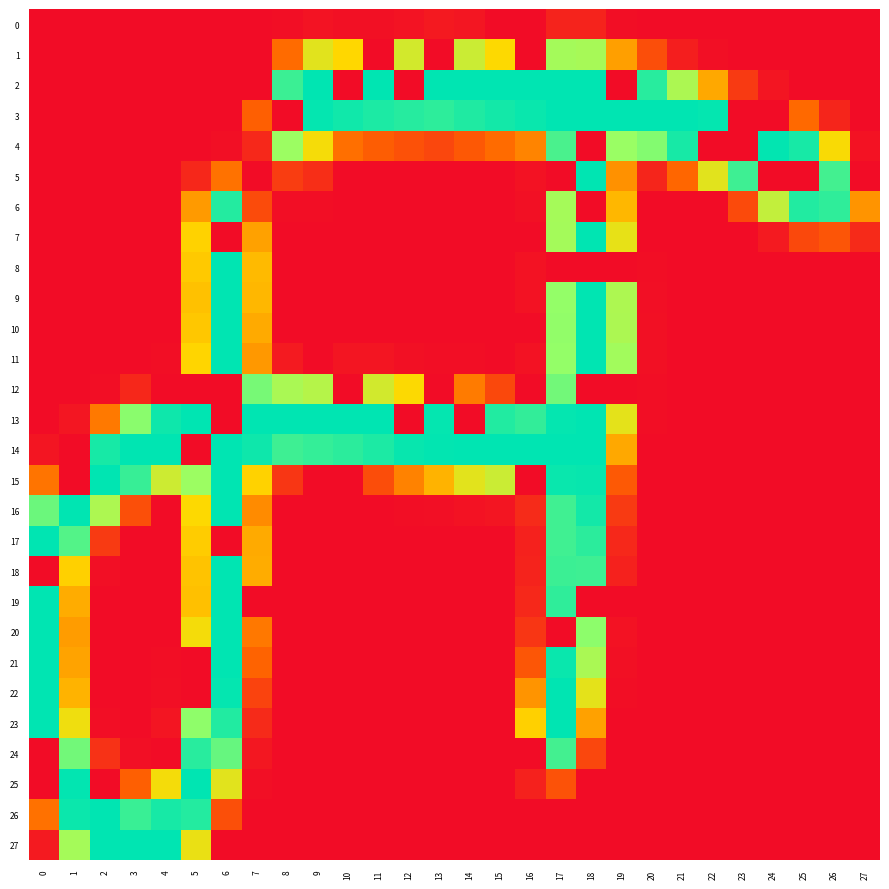

What is the total value across all series at 22?

502